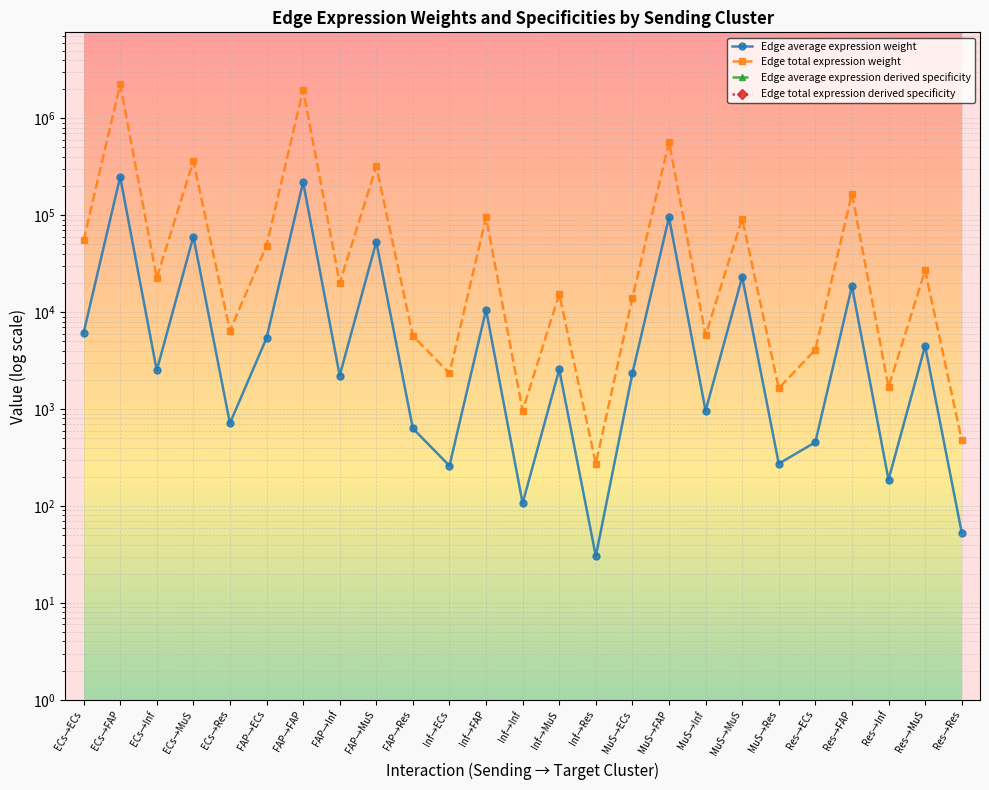

How many interior local valleys does the Edge average expression weight series have?

9